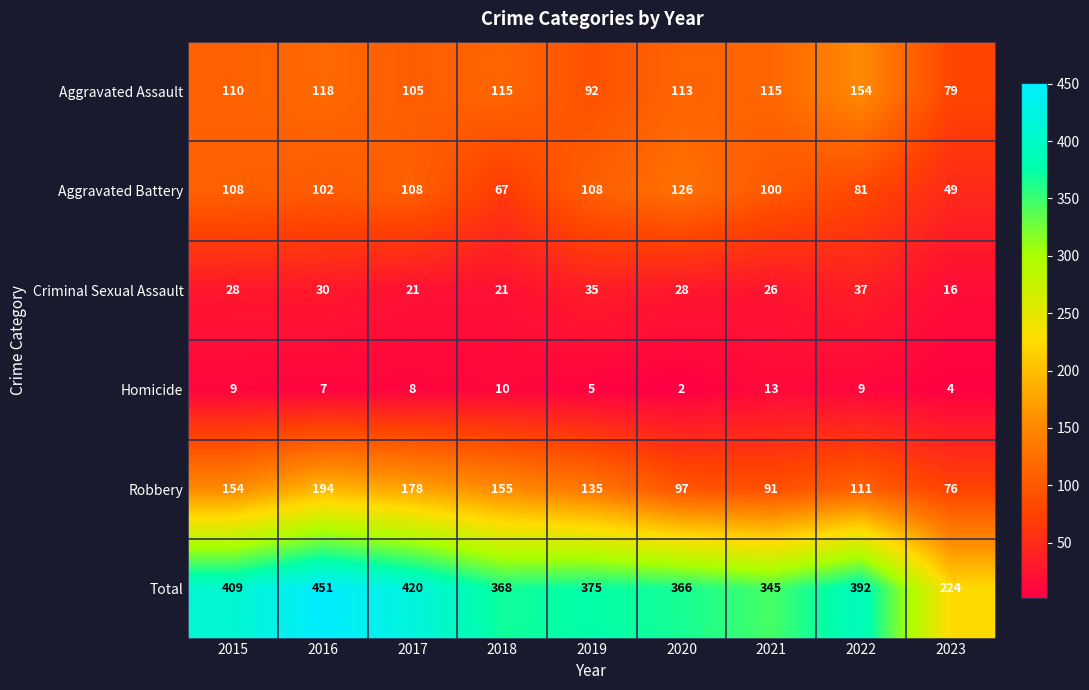

What is the greatest value displayed?

451